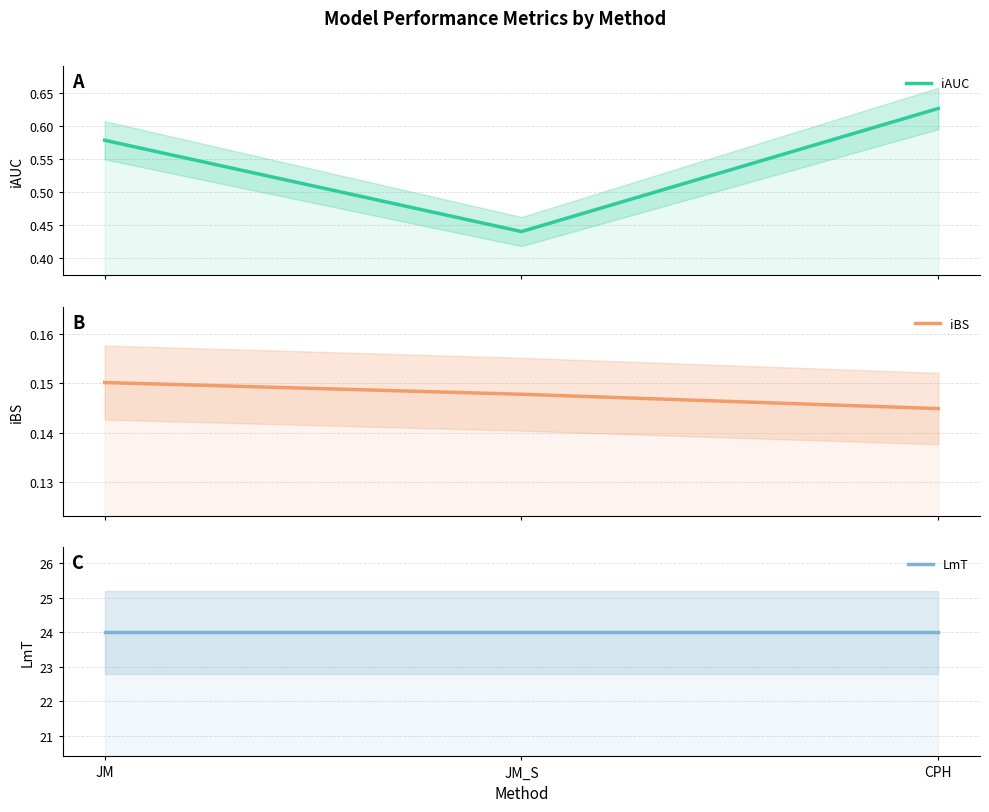

How many categories are shown in the chart?

3